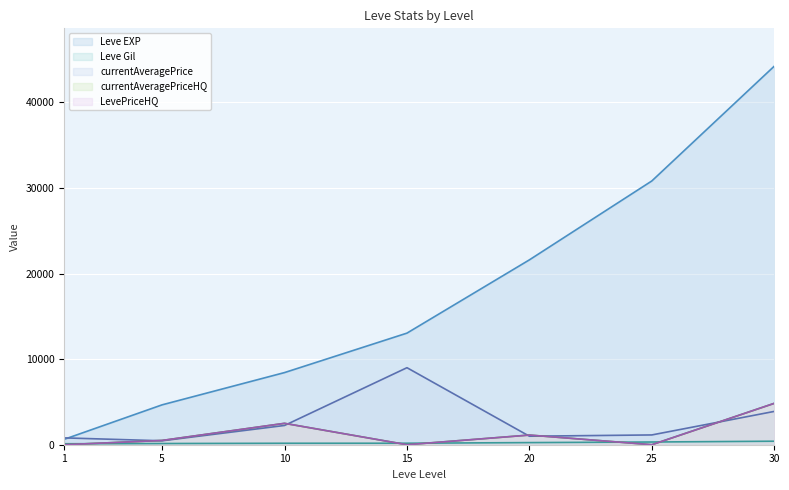

True or false: Leve Gil has more than 2 points higher than both neighbors.

False